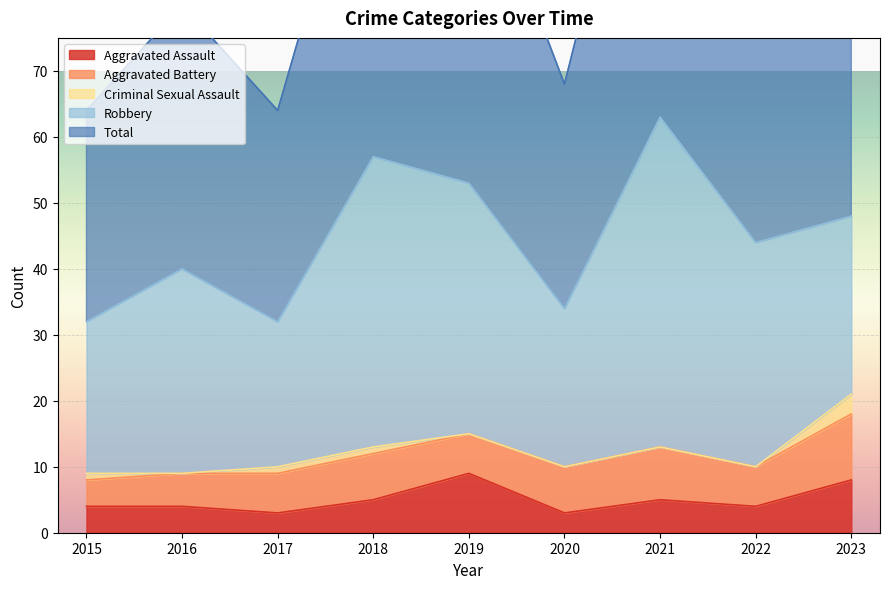

True or false: Criminal Sexual Assault and Robbery cross at least once.

False